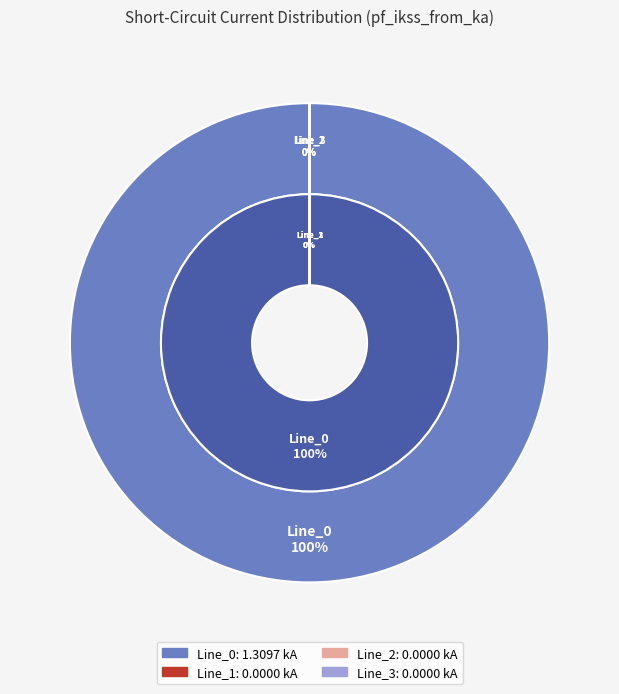

To the nearest percent, what is the difference between the largest and smallest slice percentages?

100%